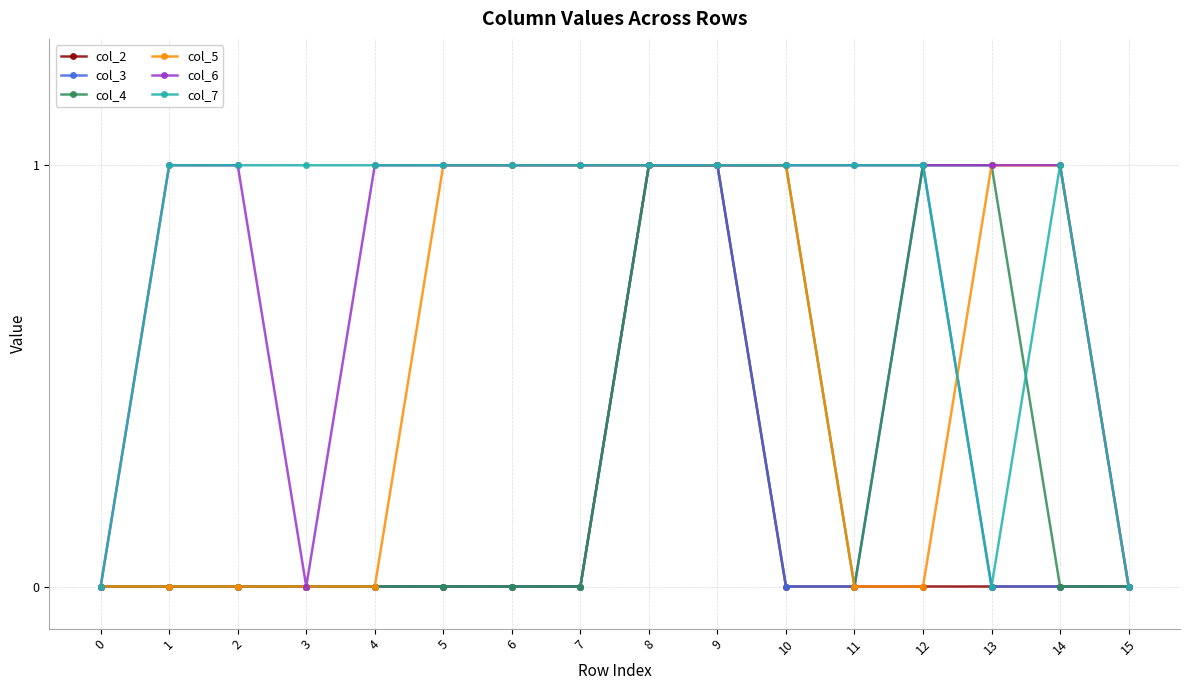

Does the chart have visible grid lines?

Yes